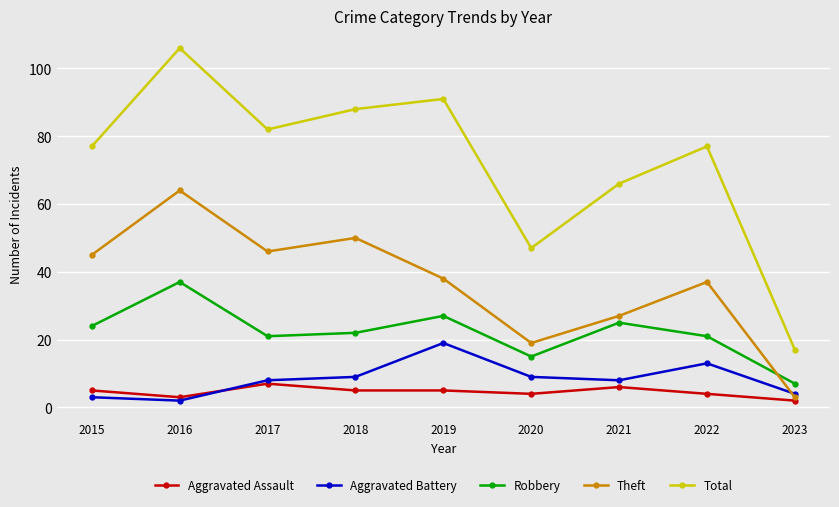

The Total series shows 59 at 2016. True or false?

False